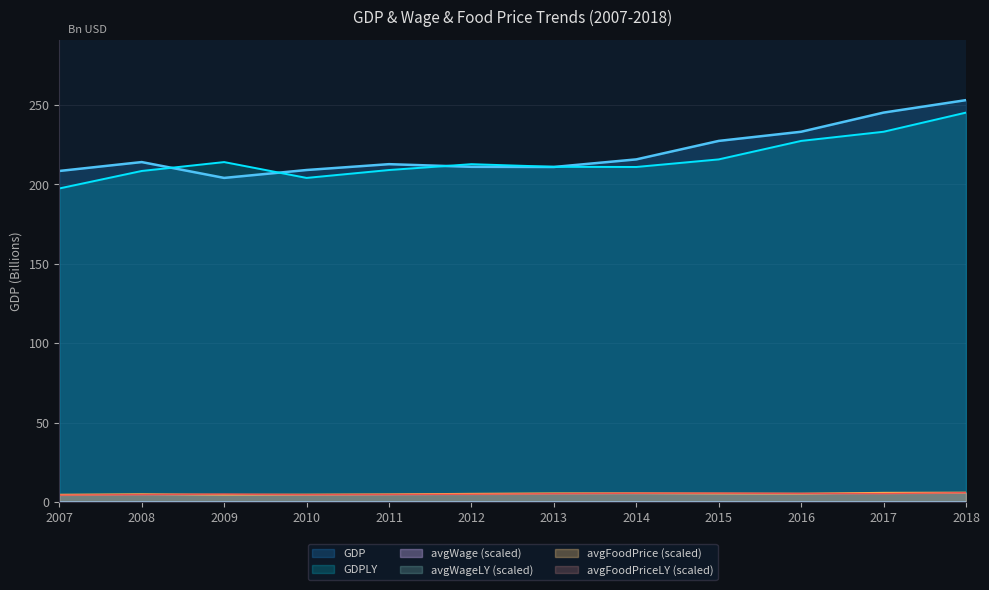

Reading left to right, transcribe all the data shown in this chart.

GDP: 2007=208.5	2008=214.1	2009=204.1	2010=209.1	2011=212.8	2012=211.1	2013=211.0	2014=215.8	2015=227.4	2016=233.2	2017=245.2	2018=253.0
GDPLY: 2007=197.5	2008=208.5	2009=214.1	2010=204.1	2011=209.1	2012=212.8	2013=211.1	2014=211.0	2015=215.8	2016=227.4	2017=233.2	2018=245.2
avgWage: 2007=0.0	2008=0.0	2009=0.0	2010=0.0	2011=0.0	2012=0.0	2013=0.0	2014=0.0	2015=0.0	2016=0.0	2017=0.0	2018=0.0
avgWageLY: 2007=0.0	2008=0.0	2009=0.0	2010=0.0	2011=0.0	2012=0.0	2013=0.0	2014=0.0	2015=0.0	2016=0.0	2017=0.0	2018=0.0
avgFoodPrice: 2007=4.9	2008=5.2	2009=4.8	2010=4.9	2011=5.1	2012=5.4	2013=5.7	2014=5.7	2015=5.6	2016=5.5	2017=6.1	2018=6.2
avgFoodPriceLY: 2007=4.6	2008=4.9	2009=5.2	2010=4.8	2011=4.9	2012=5.1	2013=5.4	2014=5.7	2015=5.7	2016=5.6	2017=5.5	2018=6.1